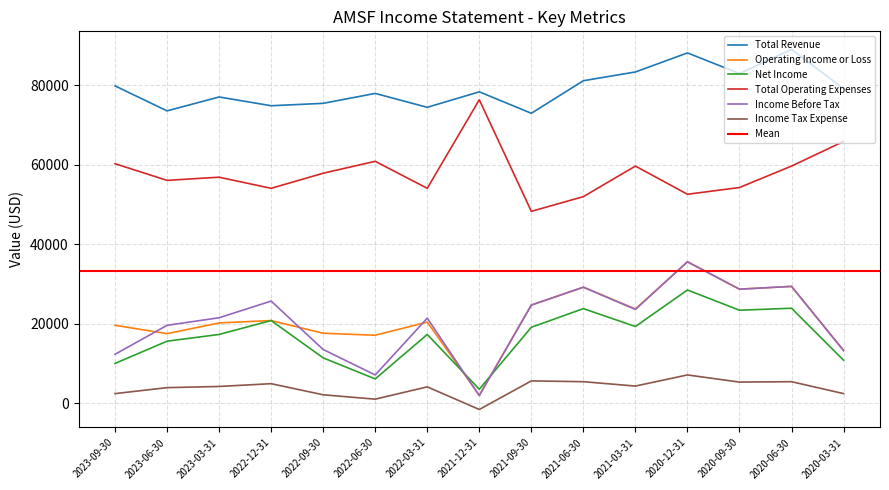

Where does the Operating Income or Loss series first go above 20400?

2022-12-31